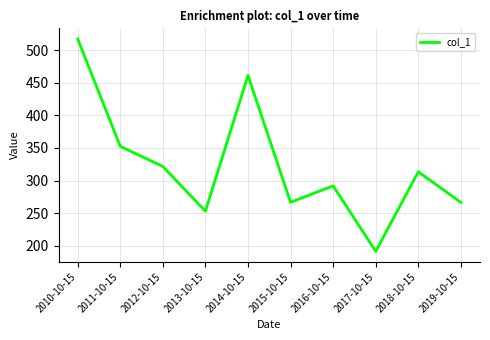

What is the approximate value at 2015-10-15?

266.6